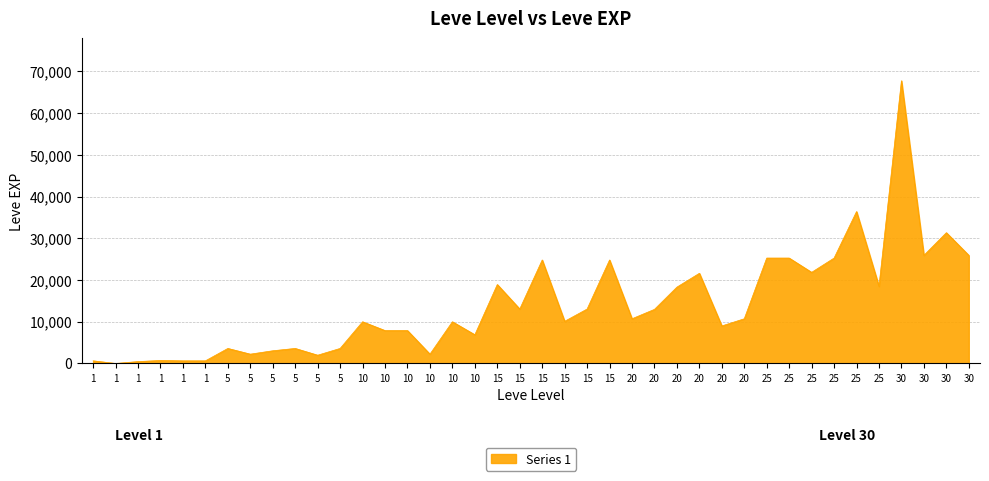

Does the chart have visible grid lines?

Yes